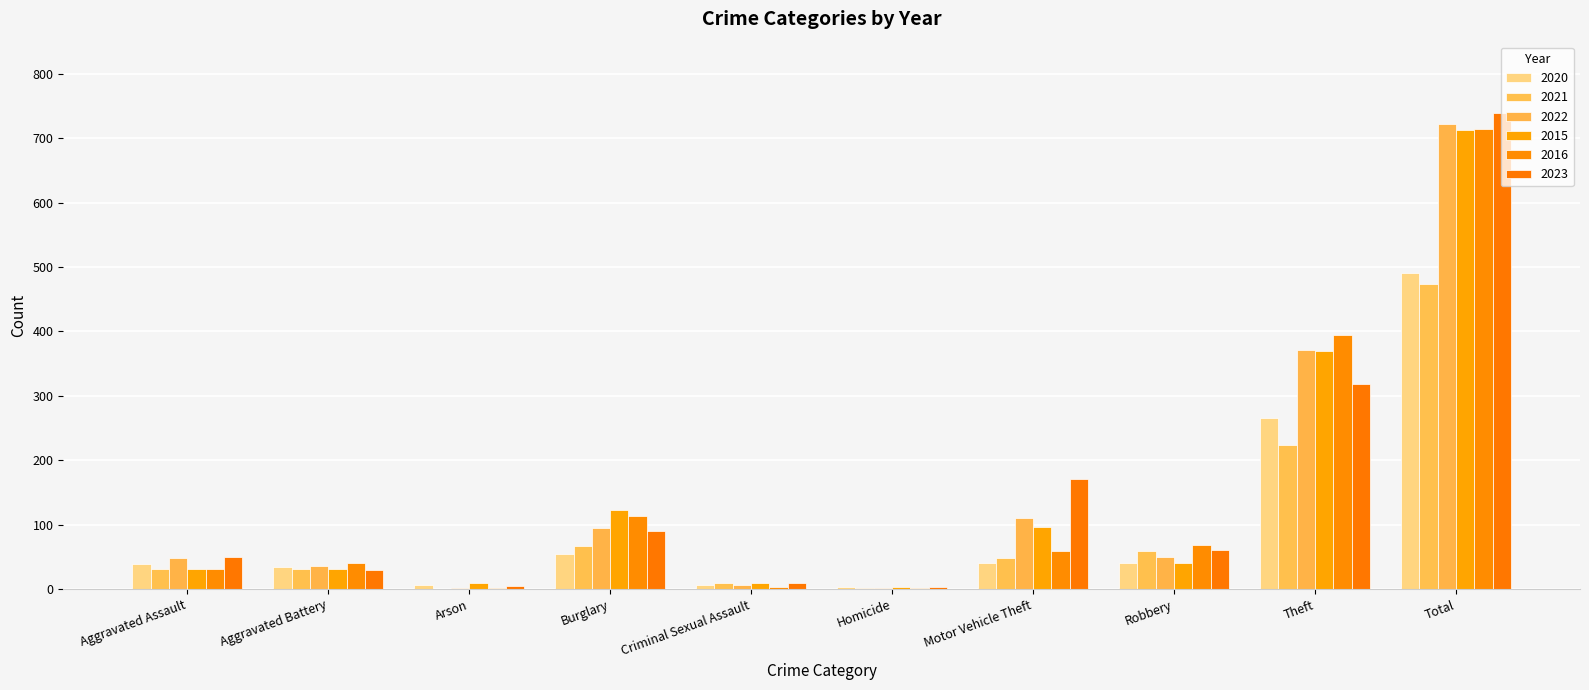

The 2021 series shows 10 at Criminal Sexual Assault. True or false?

True